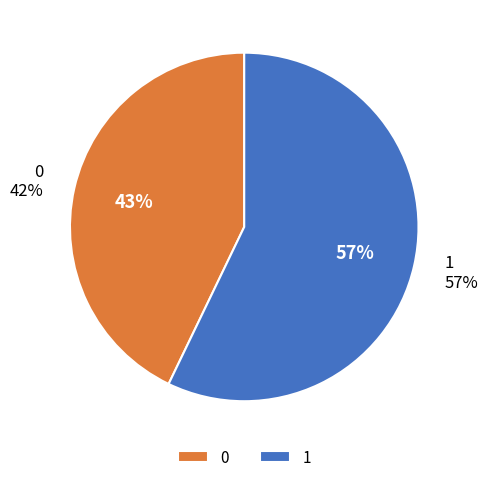

To the nearest percent, what portion does 1 represent?

57%